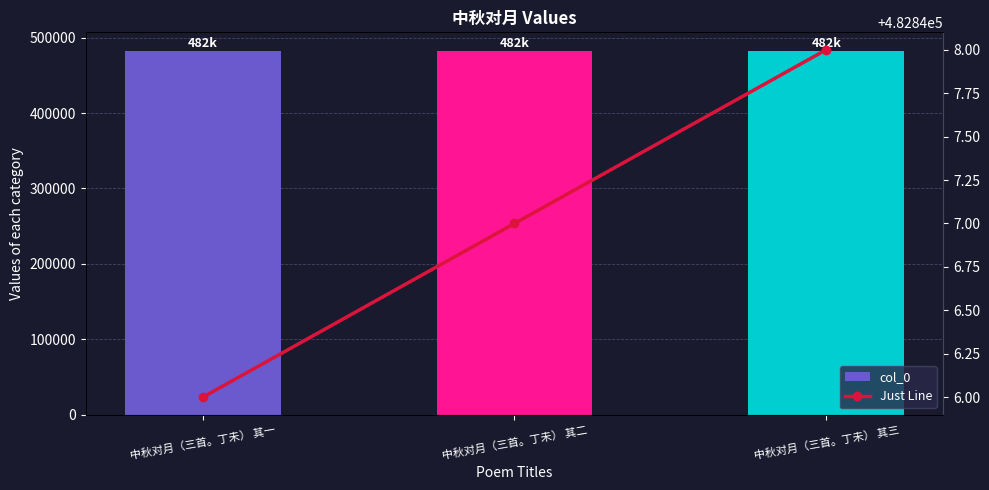

Between 中秋对月（三首。丁未） 其三 and 中秋对月（三首。丁未） 其二, which is larger?

中秋对月（三首。丁未） 其三